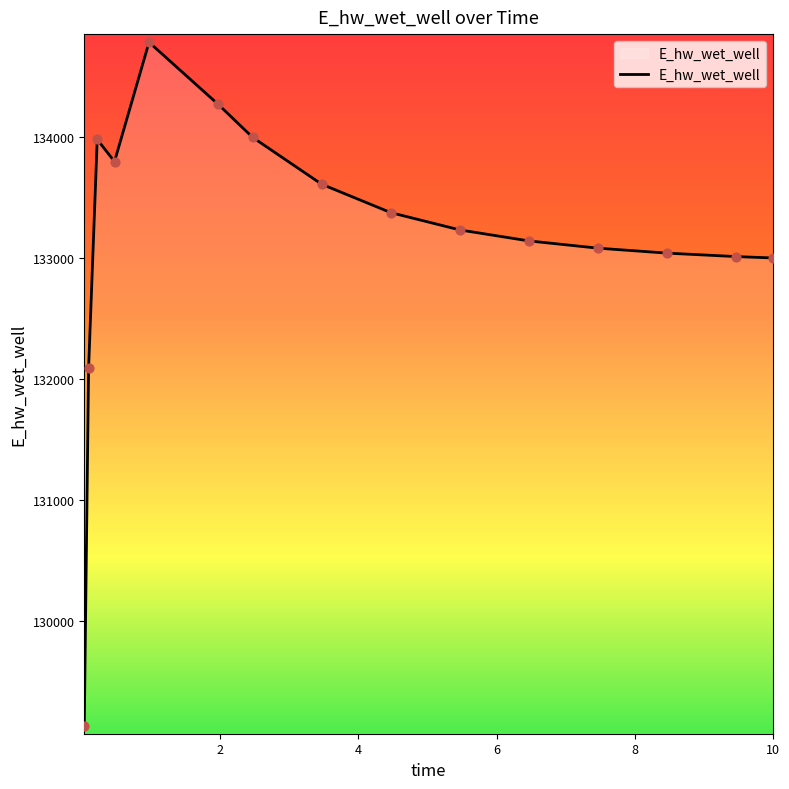

What is the smallest value displayed?

129132.0